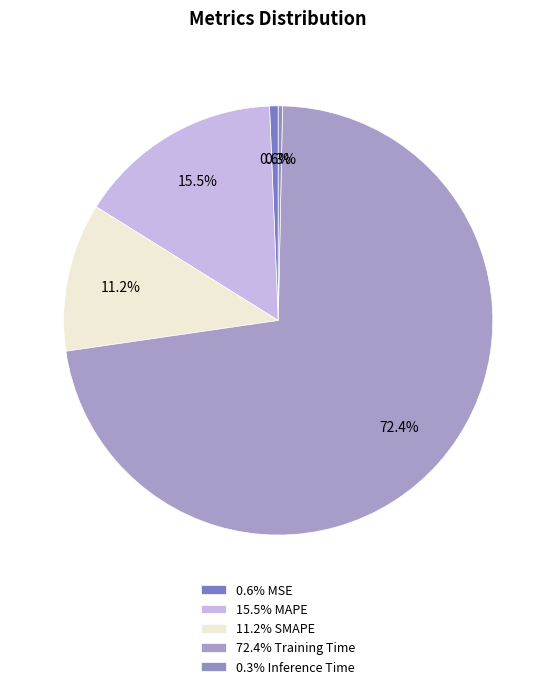

How many slices are in this pie chart?

5